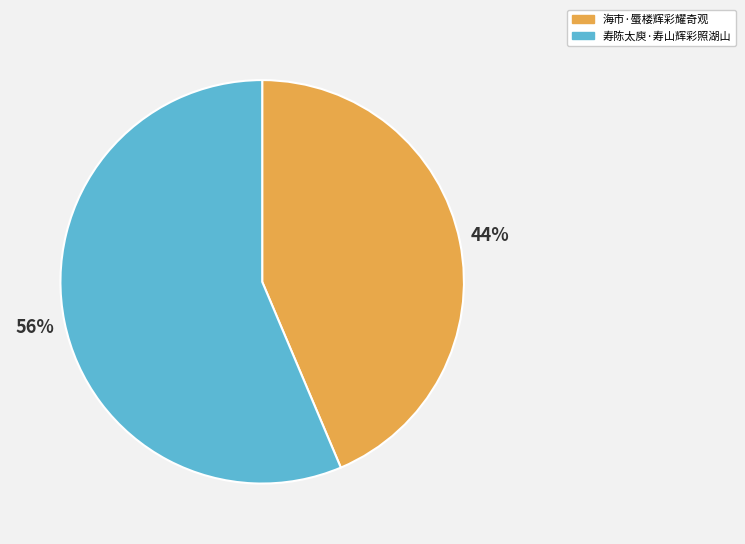

The 海市·蜃楼辉彩耀奇观 slice represents 44% of the pie. True or false?

True